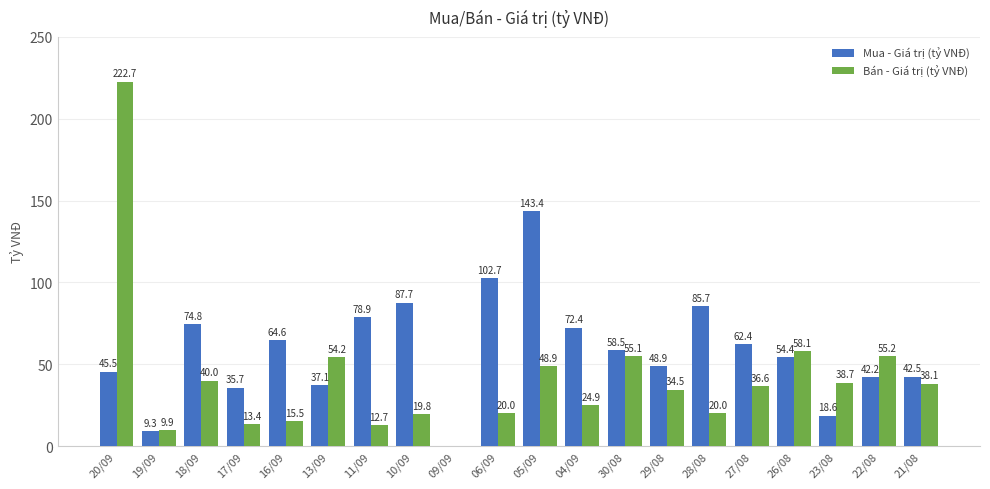

What is the maximum value shown in the chart?

222.7